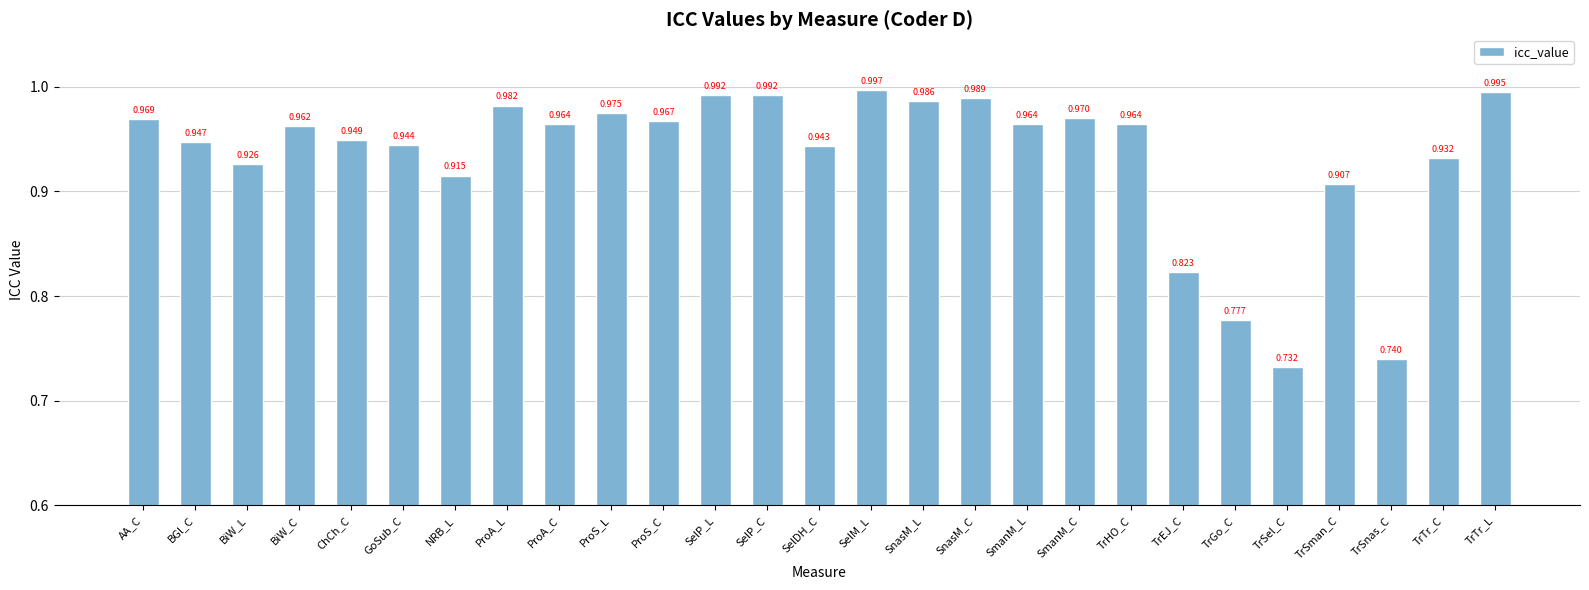

What is the label of the 2nd bar from the left?

BGl_C